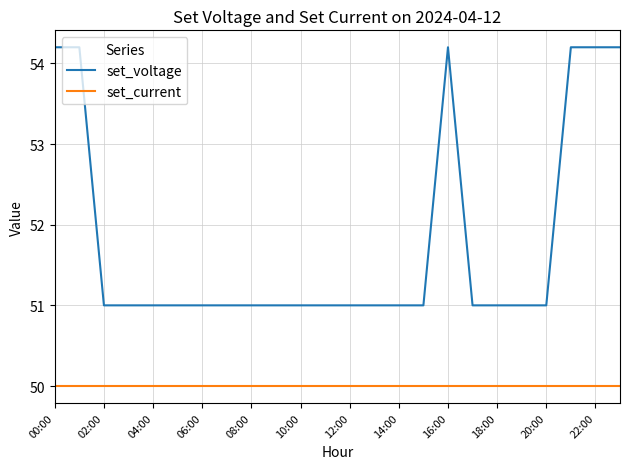

What is the maximum value for set_voltage?

54.2